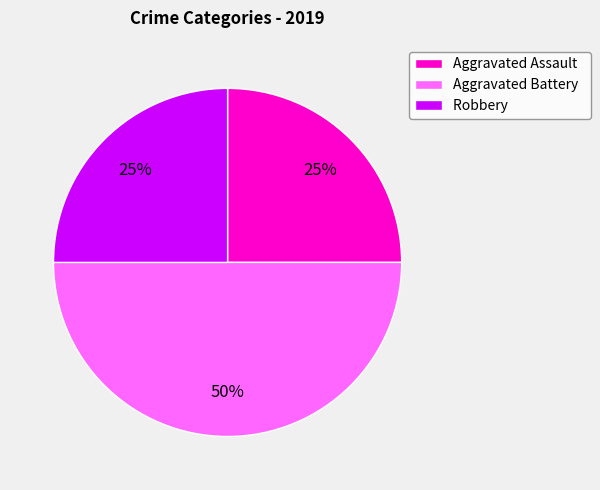

Does Aggravated Assault account for over 50% of the chart?

No